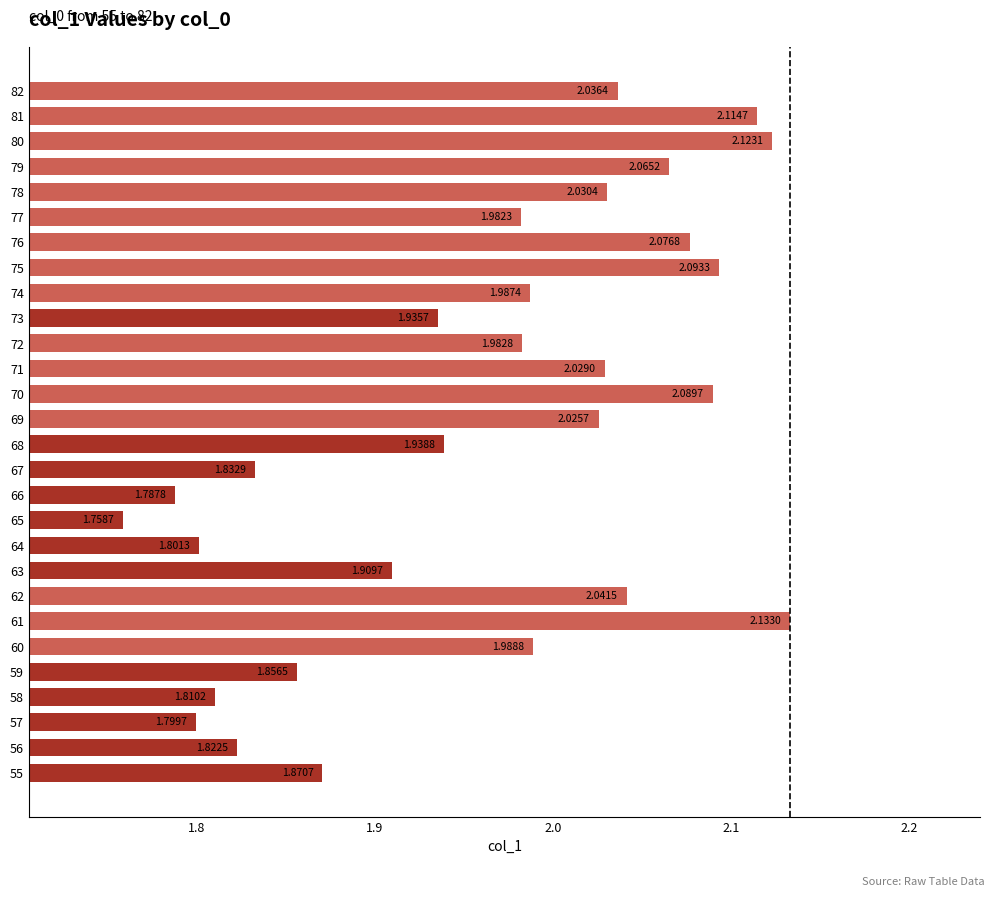

How many categories are shown in the chart?

28